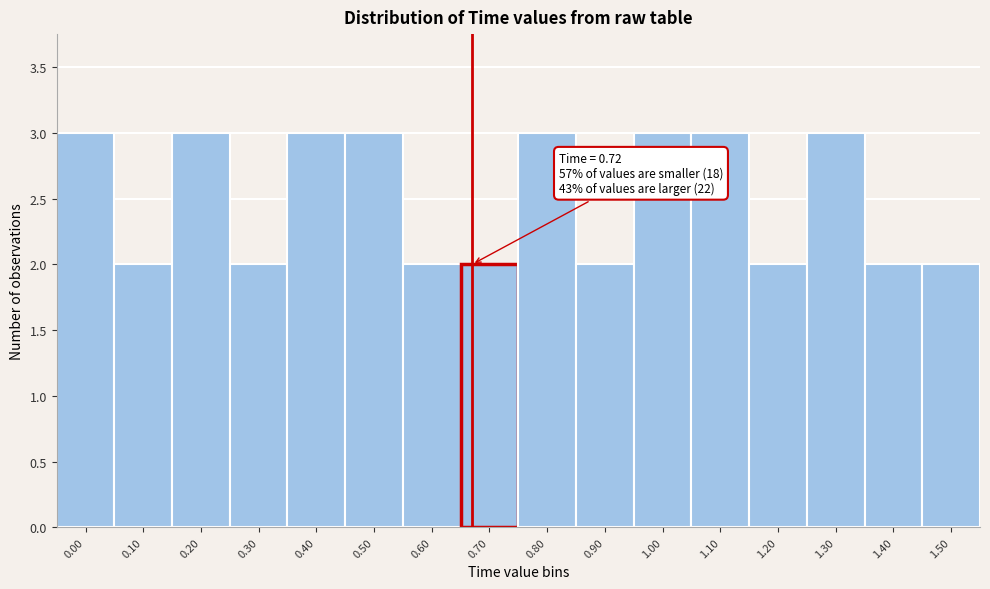

Reading left to right, list all the values displayed in this chart.

3	2	3	2	3	3	2	2	3	2	3	3	2	3	2	2